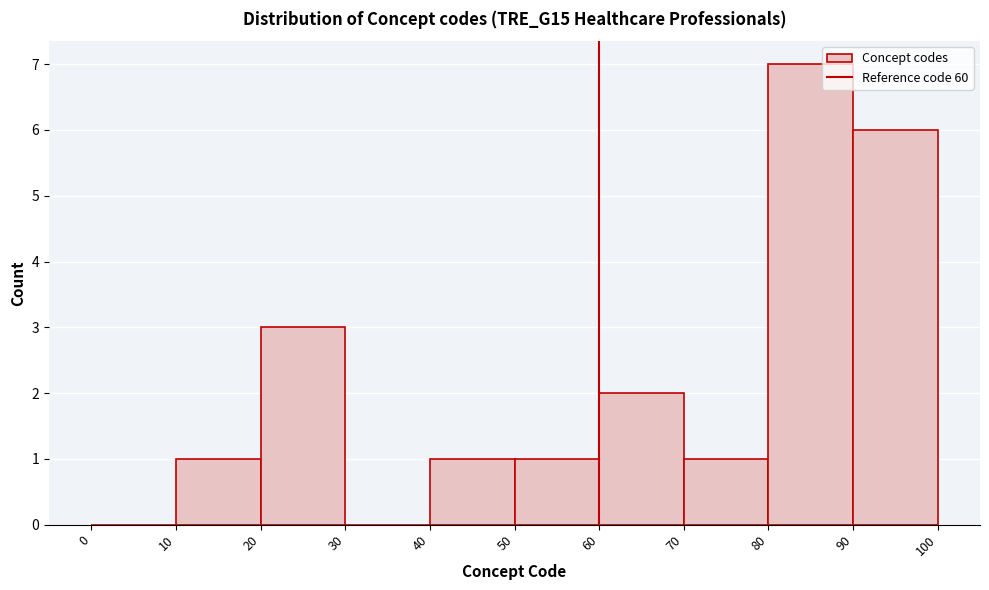

What is the height of the bar covering 70 to 80 on the x-axis? The values are not printed on the chart, so give them approximately, as read against the axis.

1